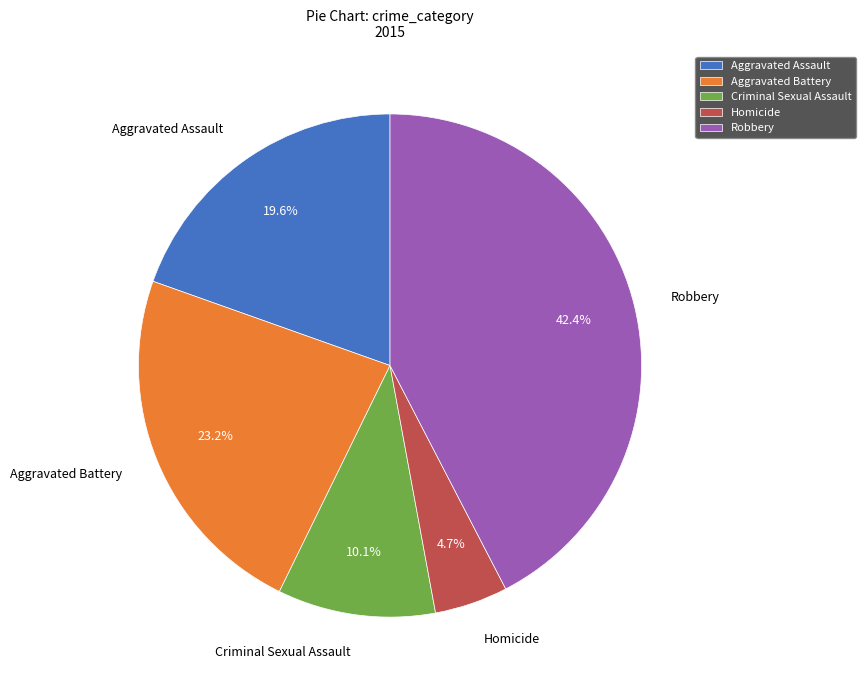

How much of the chart is everything except Aggravated Battery?

76.8%